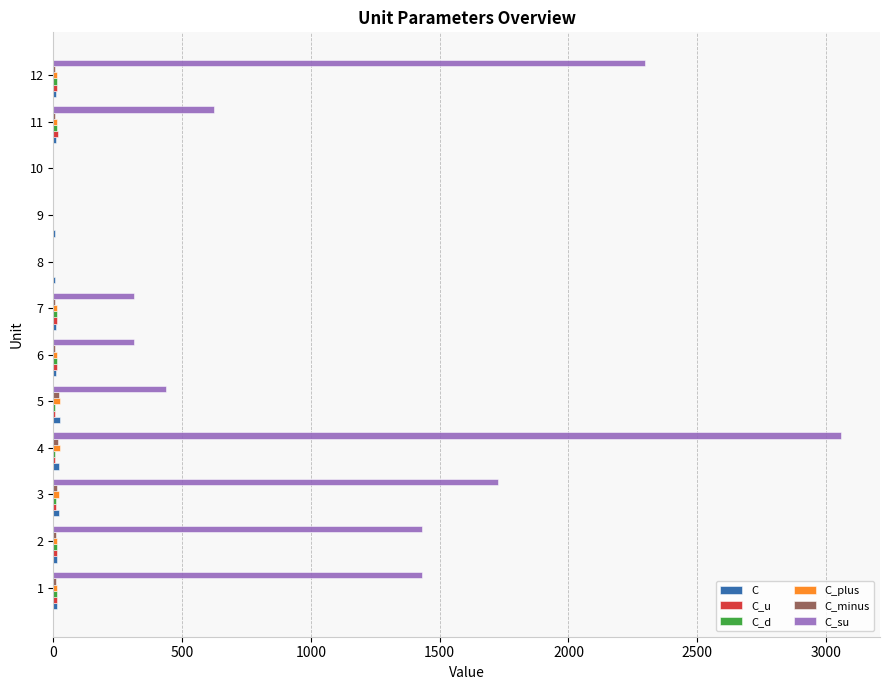

At which category is the sum across all series the highest?

4